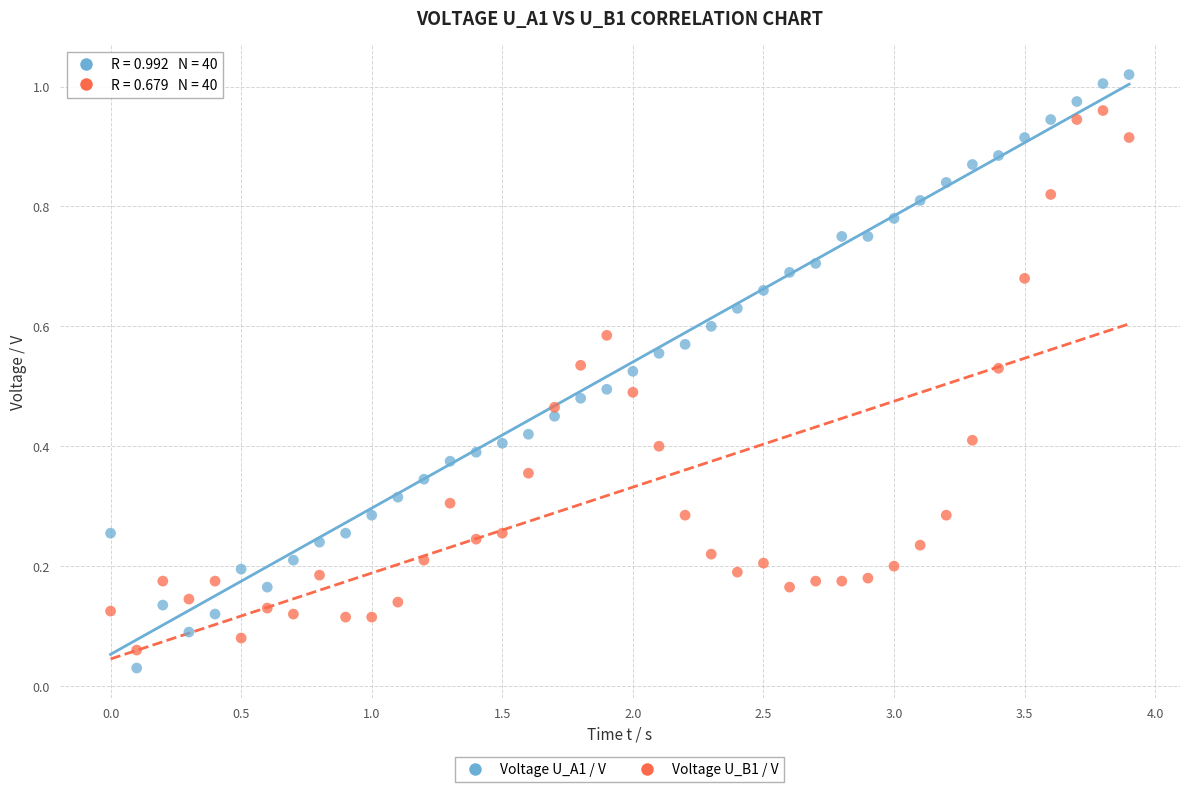

What are all the series names shown in the legend?

Voltage U_A1 / V, Voltage U_B1 / V